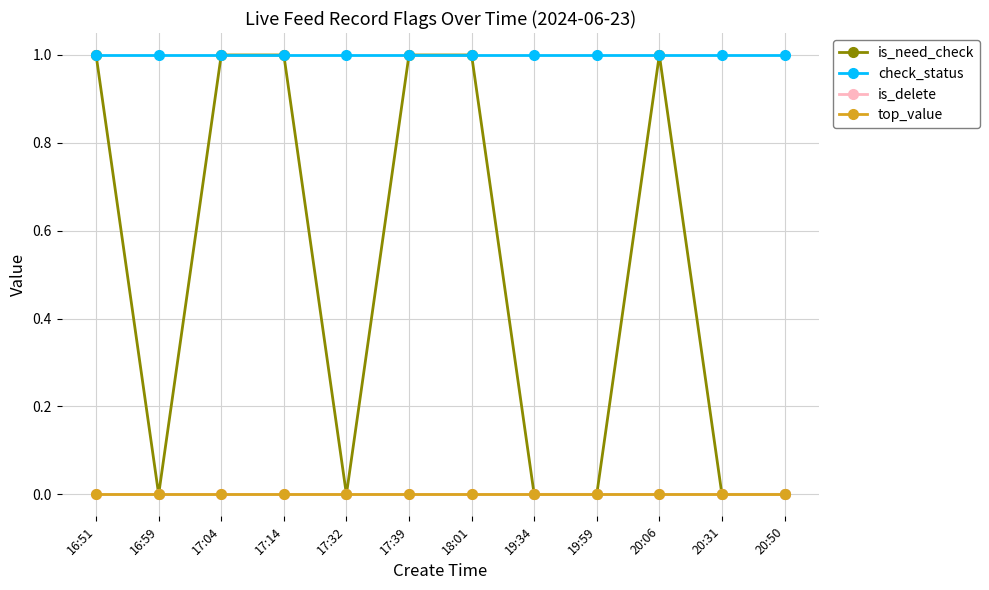

Does the chart have visible grid lines?

Yes